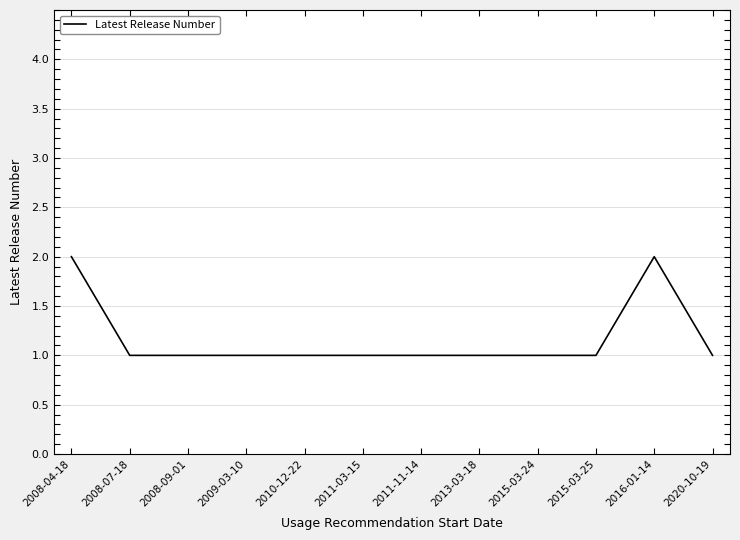

Is this an area chart (filled region under the line)?

No